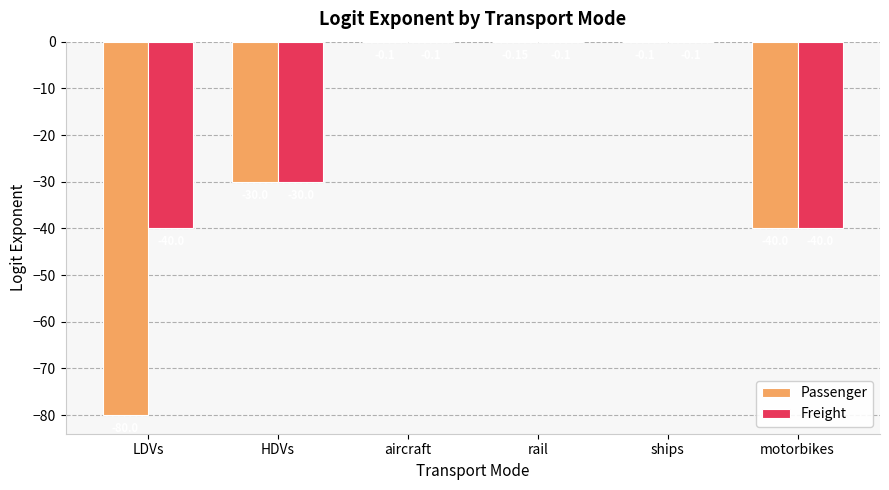

What is the total value across all series at HDVs?

-60.0